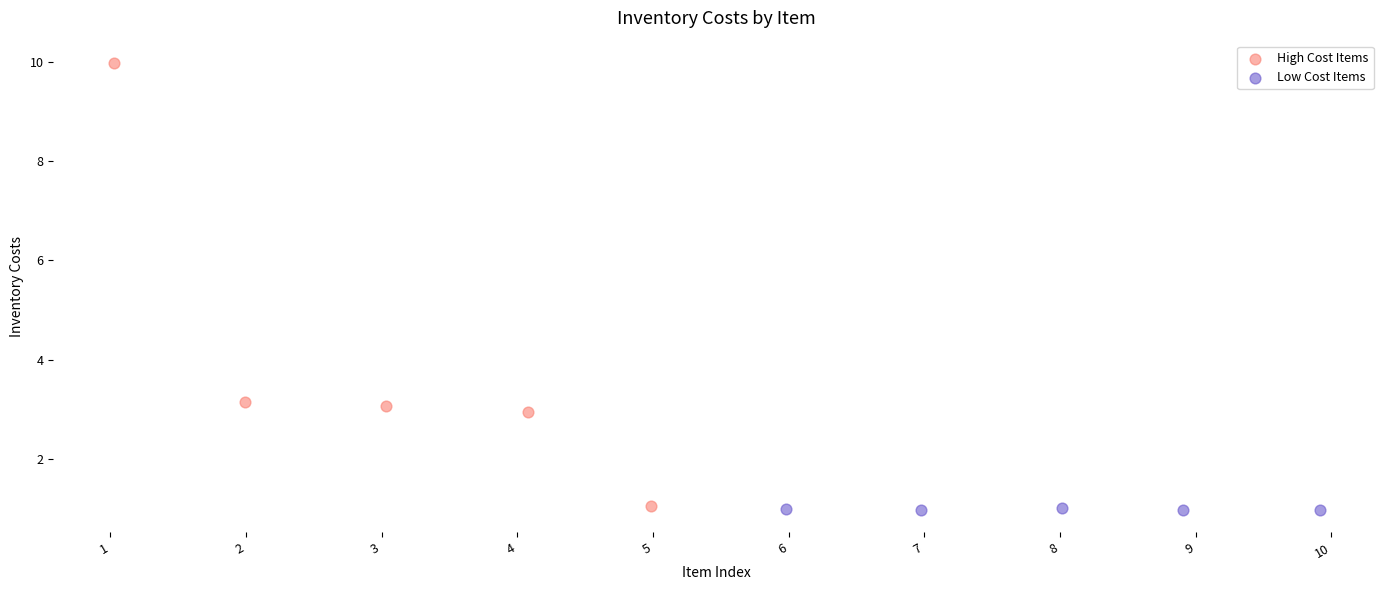

Which series has the largest Y range (max minus min)?

High Cost Items